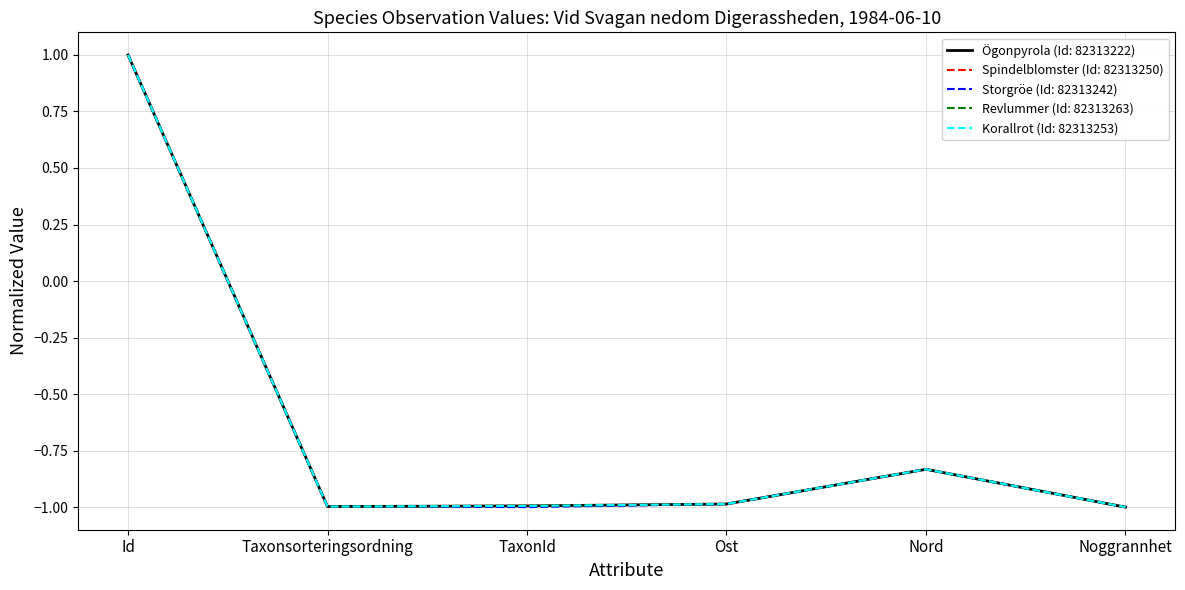

True or false: Storgröe (Id: 82313242) has a value of 1.0 at Id.

True